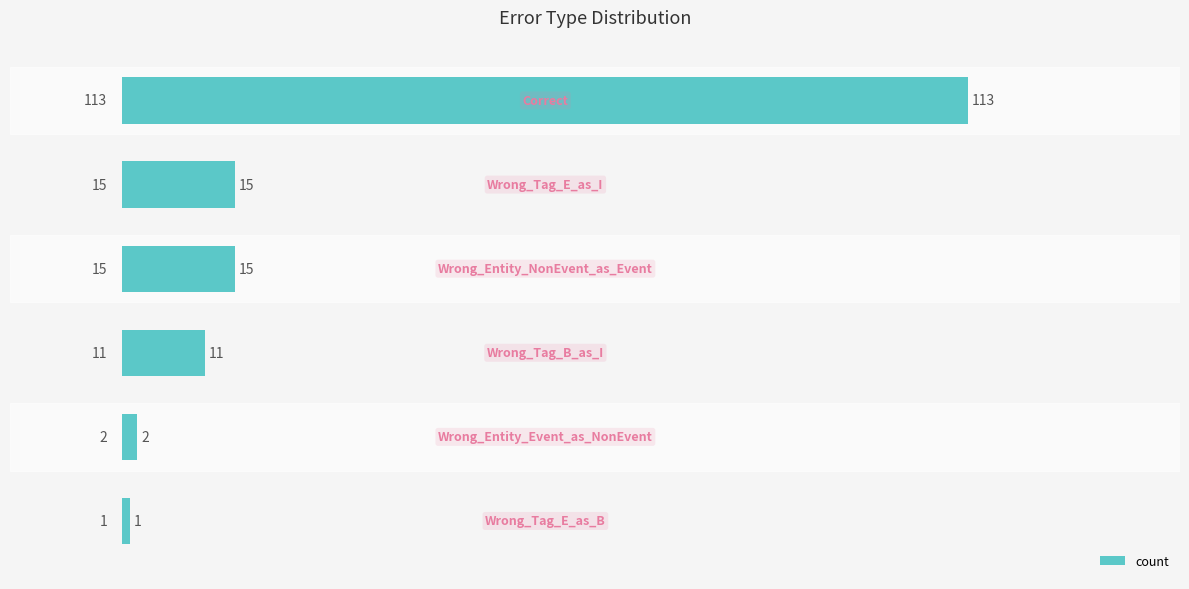

Reading top to bottom, transcribe all the data shown in this chart.

113	15	15	11	2	1